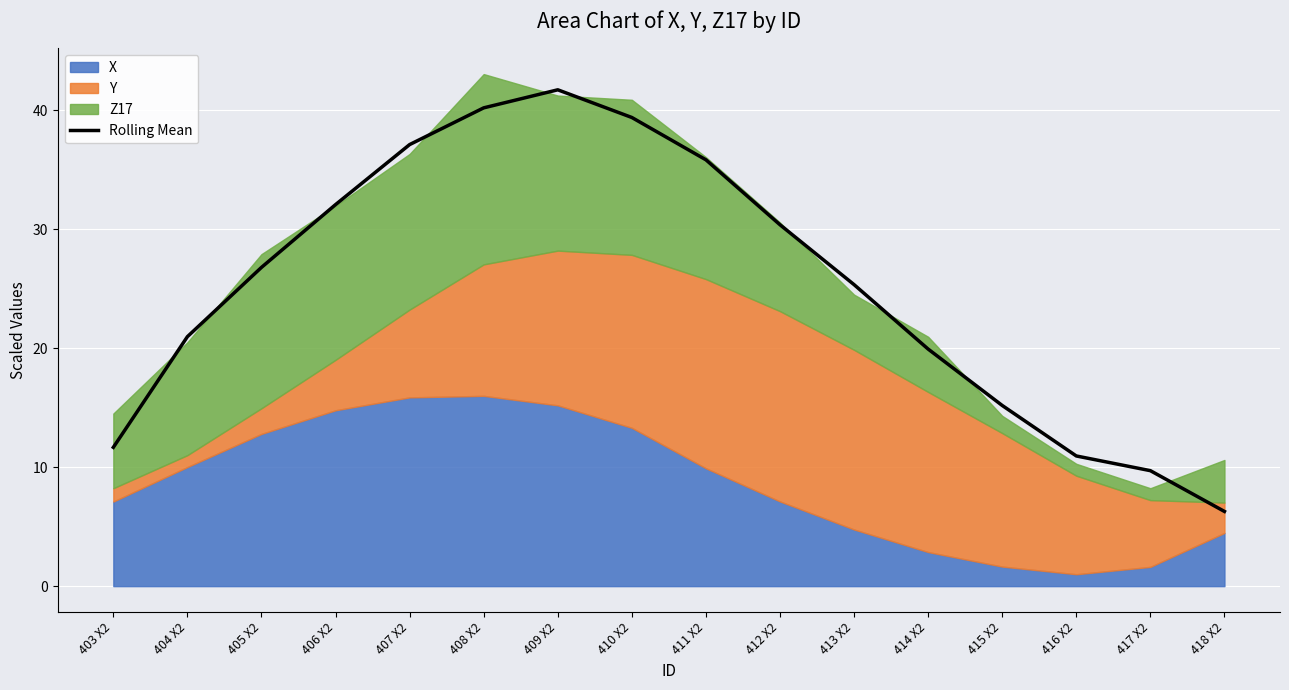

List the labels in order of value, largest first.

409 X2, 408 X2, 410 X2, 407 X2, 411 X2, 406 X2, 412 X2, 405 X2, 413 X2, 404 X2, 414 X2, 415 X2, 403 X2, 416 X2, 417 X2, 418 X2